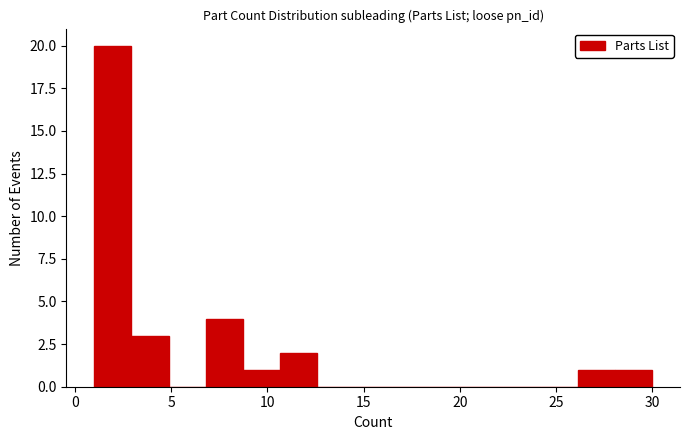

Read against the x-axis, roughly where is the centre of the tallest bar?

2.0